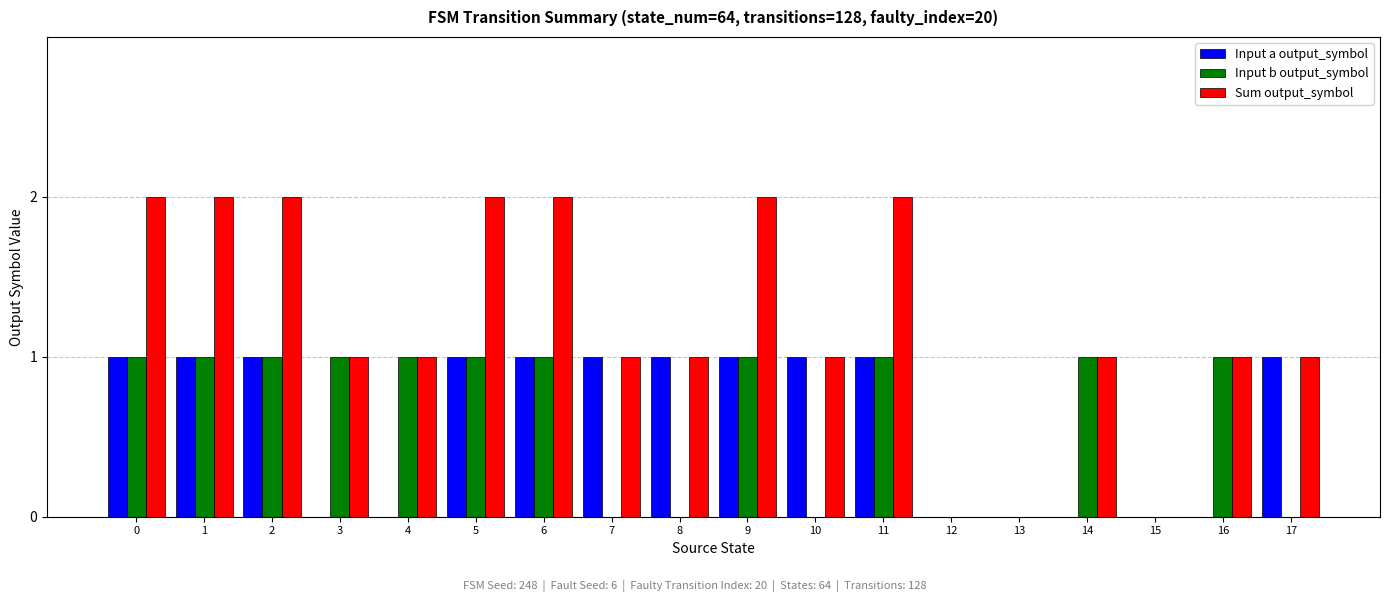

Reading left to right, transcribe all the data shown in this chart.

Input a output_symbol: 0=1	1=1	2=1	3=0	4=0	5=1	6=1	7=1	8=1	9=1	10=1	11=1	12=0	13=0	14=0	15=0	16=0	17=1
Input b output_symbol: 0=1	1=1	2=1	3=1	4=1	5=1	6=1	7=0	8=0	9=1	10=0	11=1	12=0	13=0	14=1	15=0	16=1	17=0
Sum output_symbol: 0=2	1=2	2=2	3=1	4=1	5=2	6=2	7=1	8=1	9=2	10=1	11=2	12=0	13=0	14=1	15=0	16=1	17=1